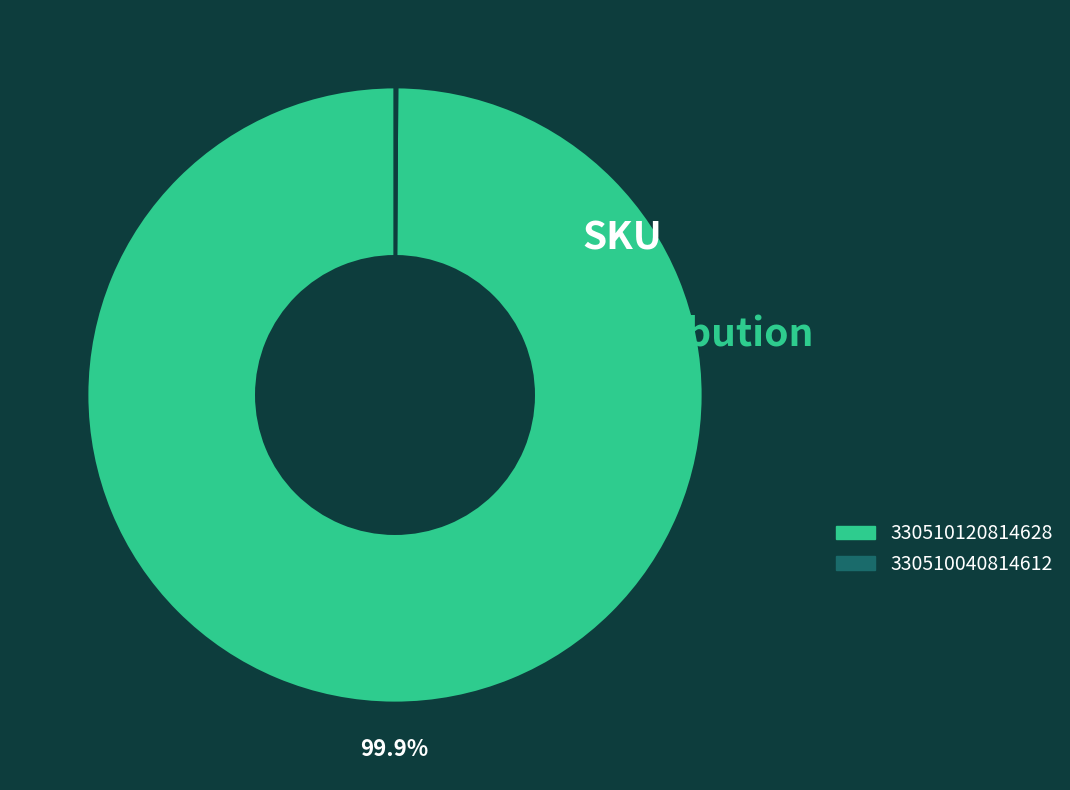

Which slice is the largest?

330510120814628